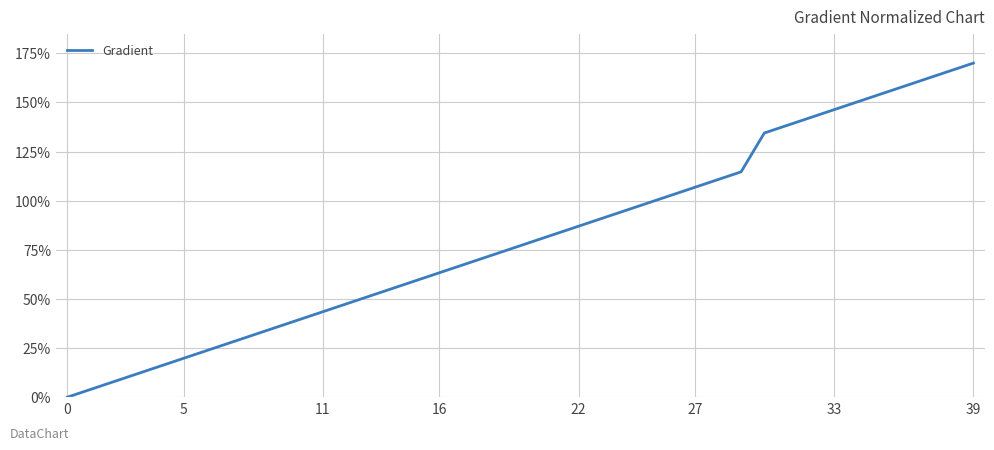

Is this an area chart (filled region under the line)?

No